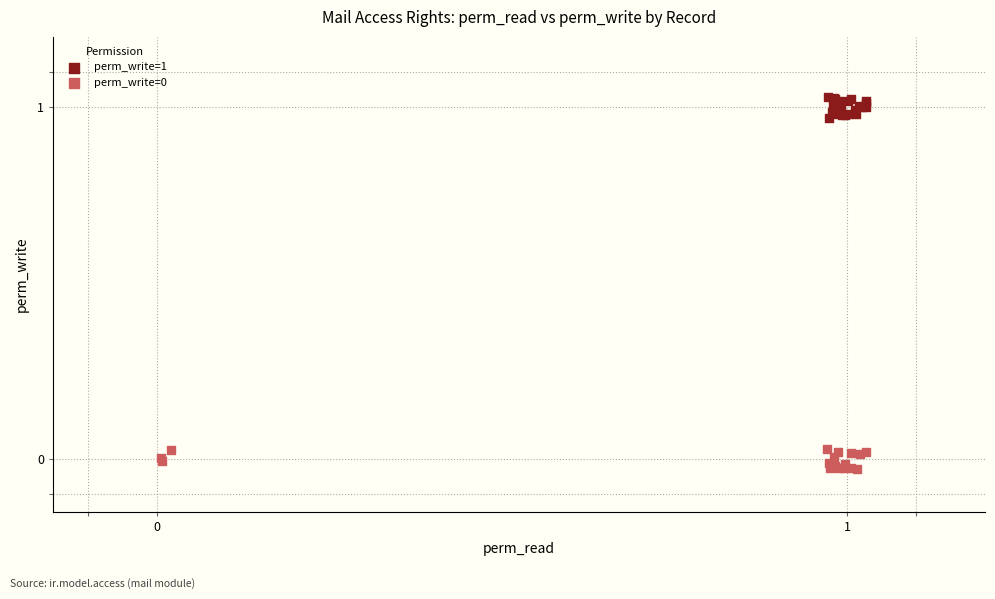

Which series reaches the maximum Y coordinate?

perm_write=1